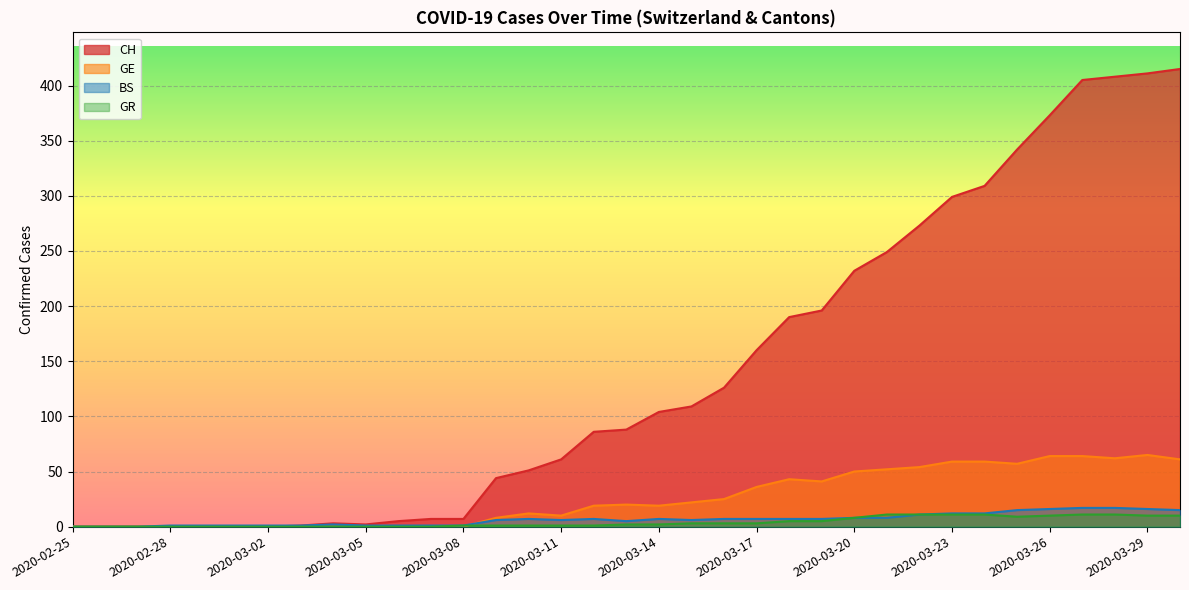

How many categories are shown in the chart?

35